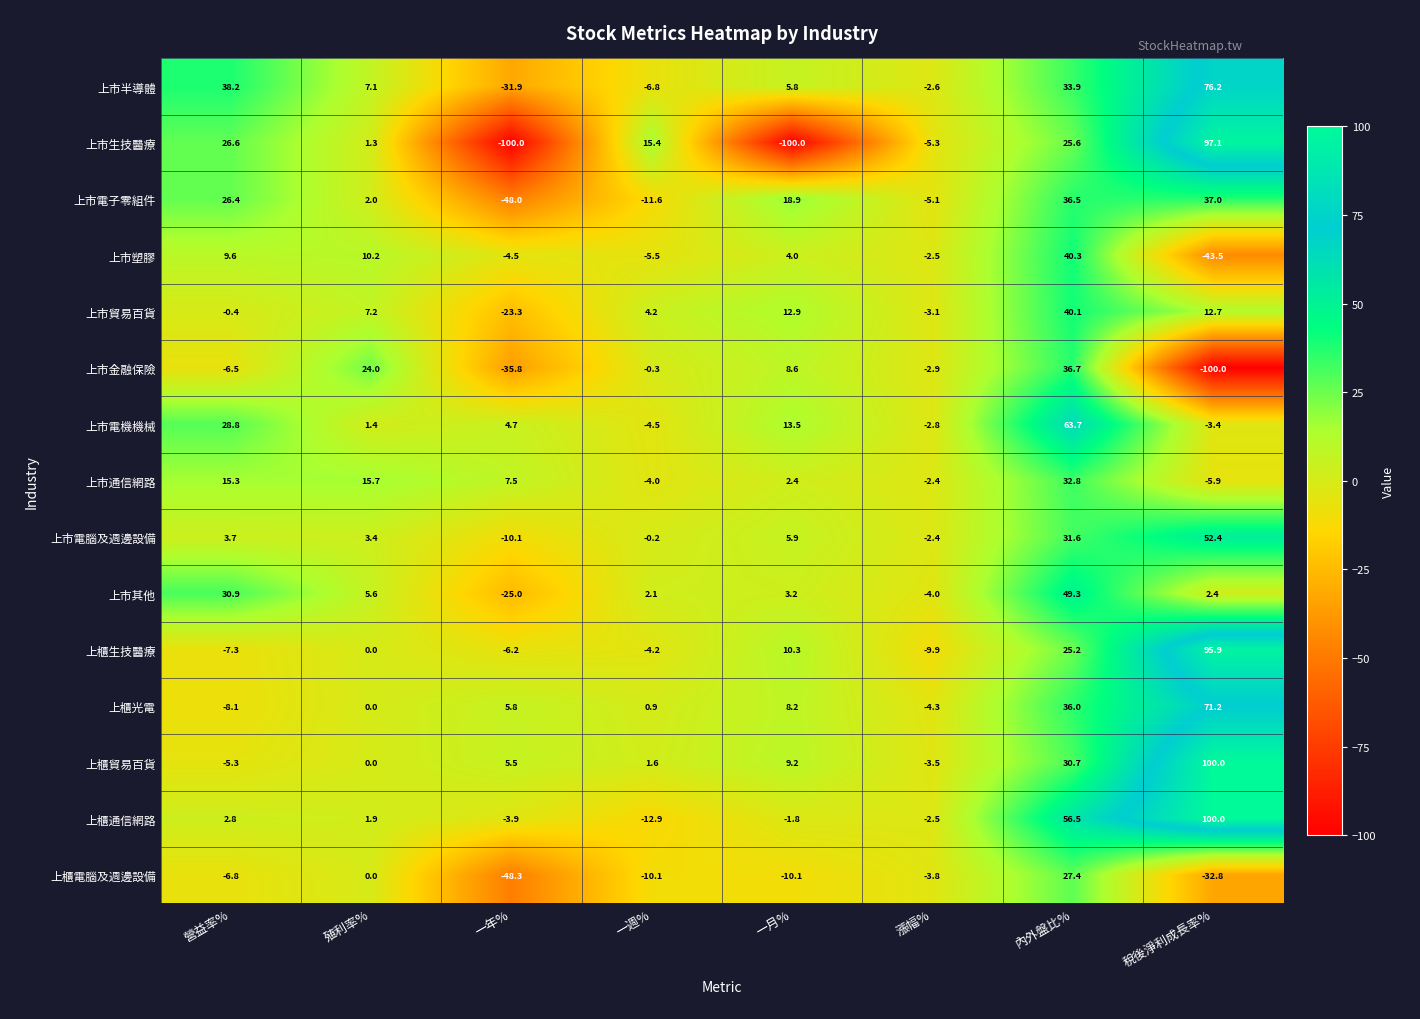

What is the spread (max minus min) of values at 一月%?

118.9